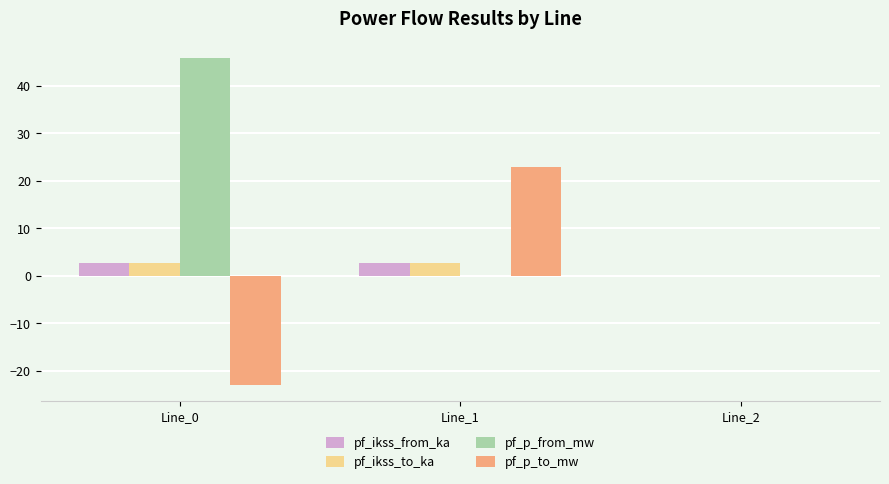

How many values in the pf_ikss_to_ka series exceed 2?

2